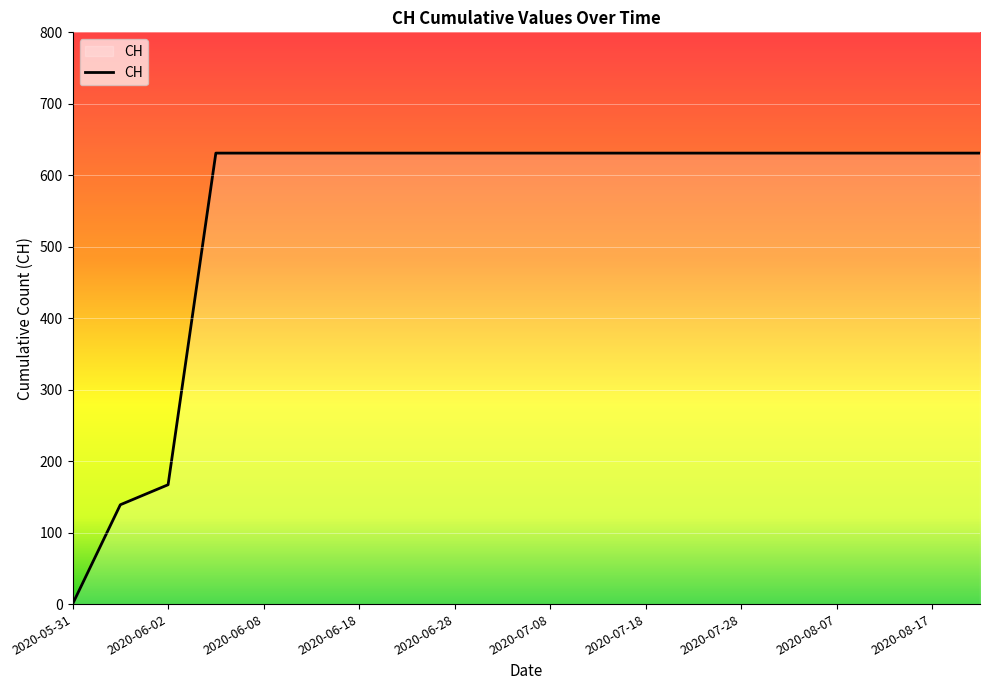

What is the maximum value shown in the chart?

631